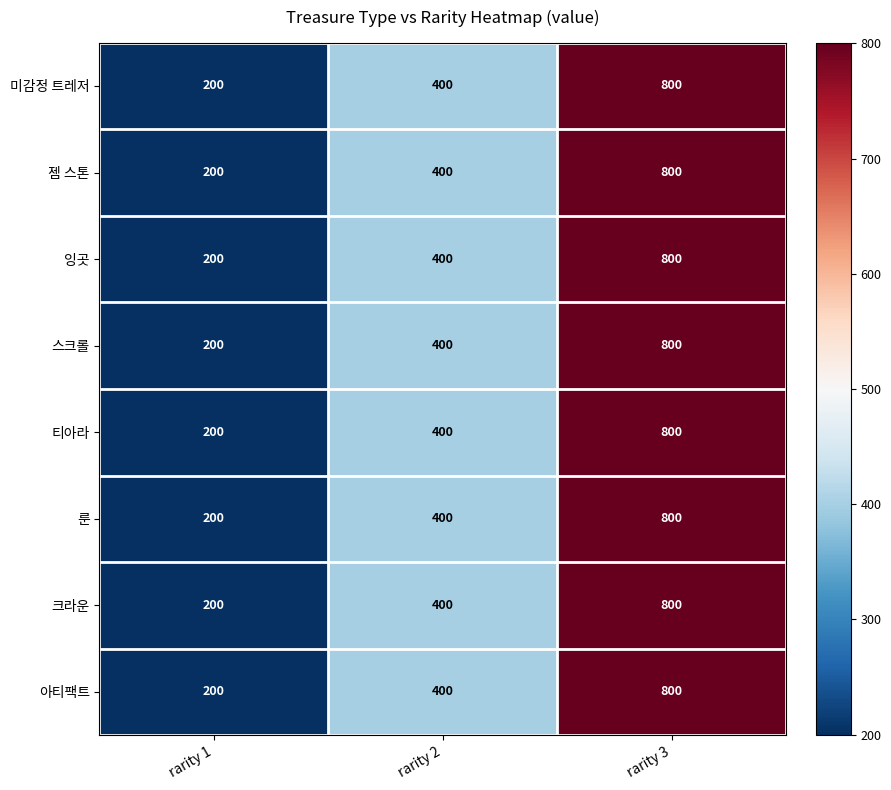

Reading left to right, transcribe all the data shown in this chart.

미감정 트레저: rarity 1=200	rarity 2=400	rarity 3=800
젬 스톤: rarity 1=200	rarity 2=400	rarity 3=800
잉곳: rarity 1=200	rarity 2=400	rarity 3=800
스크롤: rarity 1=200	rarity 2=400	rarity 3=800
티아라: rarity 1=200	rarity 2=400	rarity 3=800
룬: rarity 1=200	rarity 2=400	rarity 3=800
크라운: rarity 1=200	rarity 2=400	rarity 3=800
아티팩트: rarity 1=200	rarity 2=400	rarity 3=800